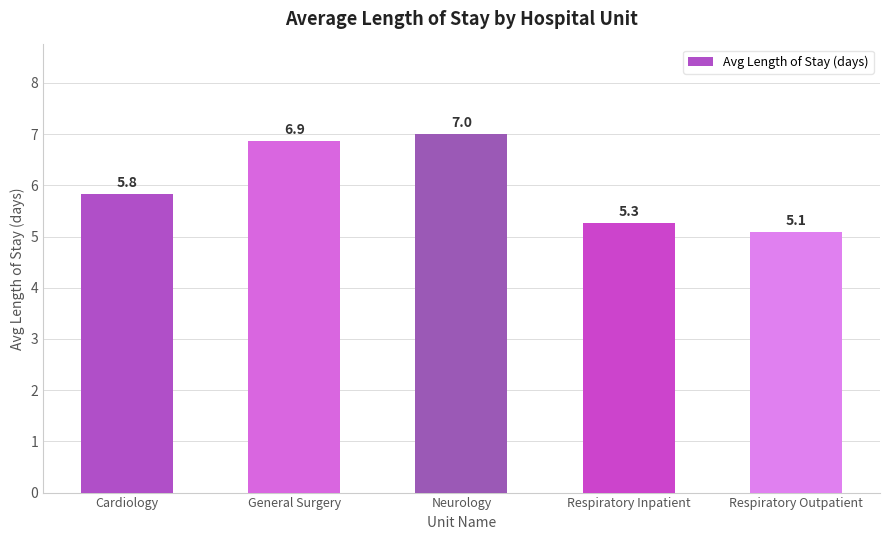

Which has a higher value, Neurology or Respiratory Outpatient?

Neurology